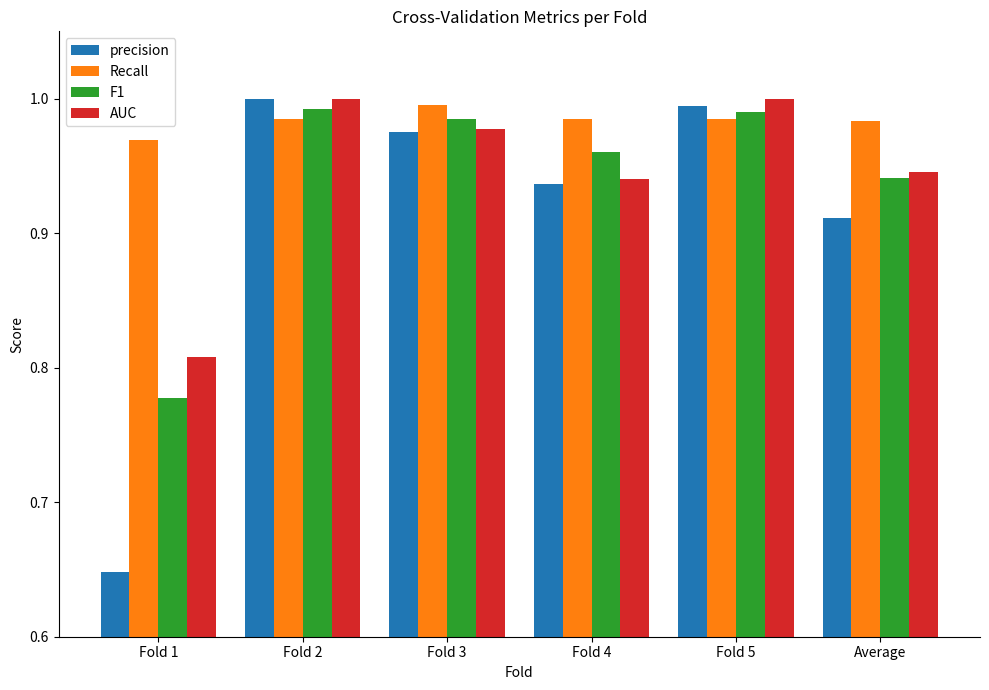

Where is AUC nearest to the value 0?

Fold 1